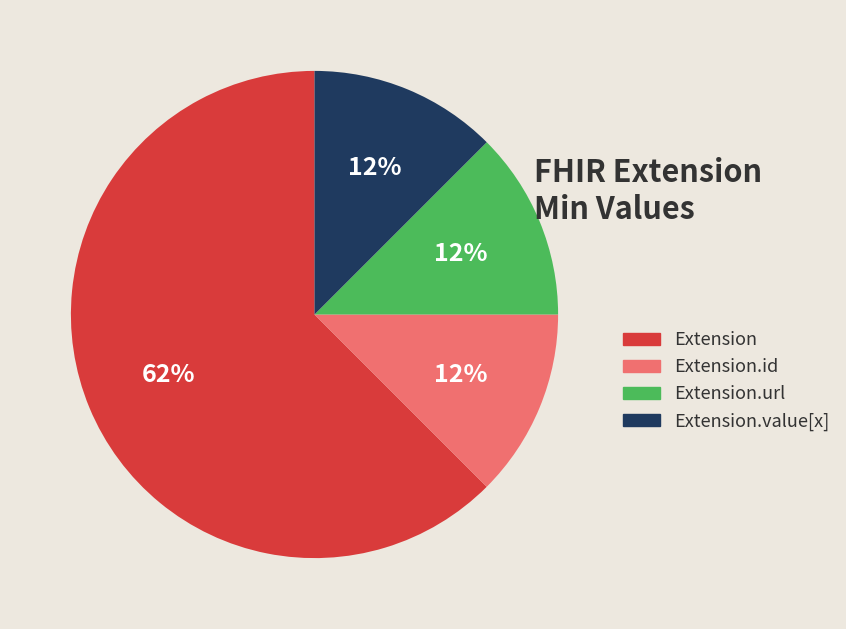

Is the sum of Extension.url and Extension.value[x] greater than half?

No